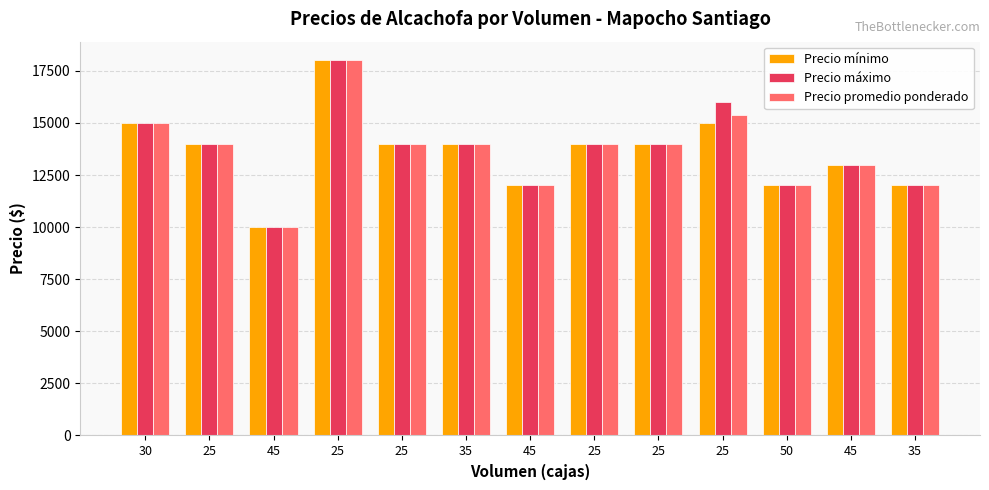

Count the number of categories in the chart.

13